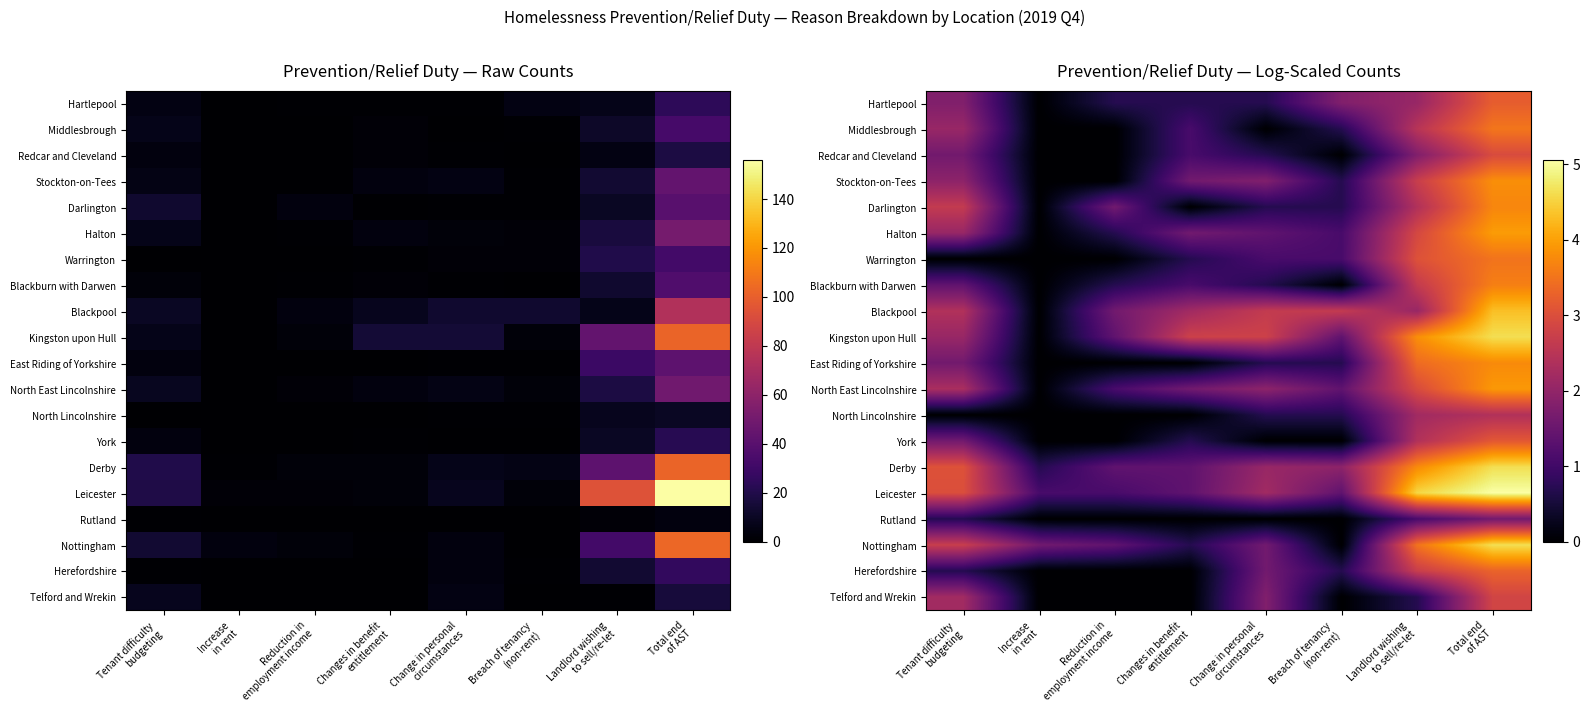

Read the Halton value at Change in personal circumstances.

1.4